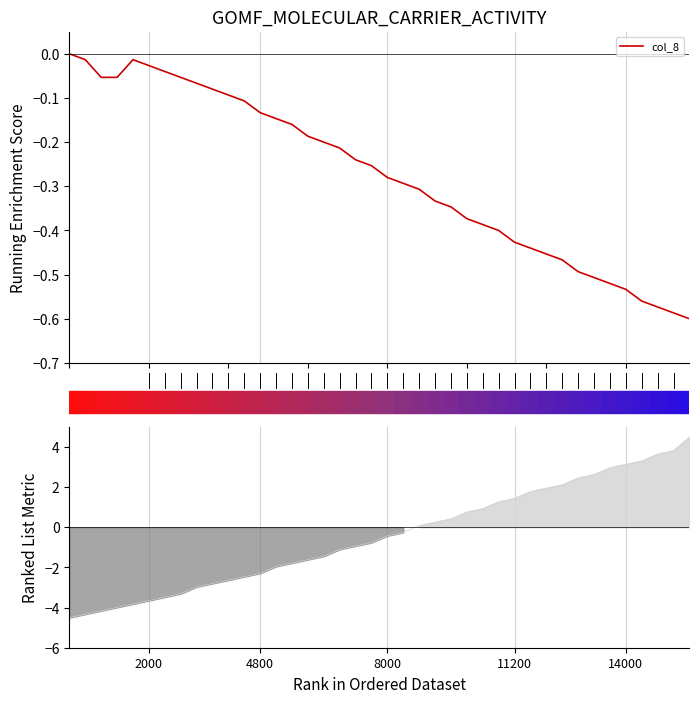

Reading right to left, list all the values displayed in this chart.

-0.6	-0.6	-0.6	-0.6	-0.5	-0.5	-0.5	-0.5	-0.5	-0.5	-0.4	-0.4	-0.4	-0.4	-0.4	-0.3	-0.3	-0.3	-0.3	-0.3	-0.3	-0.2	-0.2	-0.2	-0.2	-0.2	-0.1	-0.1	-0.1	-0.1	-0.1	-0.1	-0.1	-0.0	-0.0	-0.0	-0.1	-0.1	-0.0	-0.0